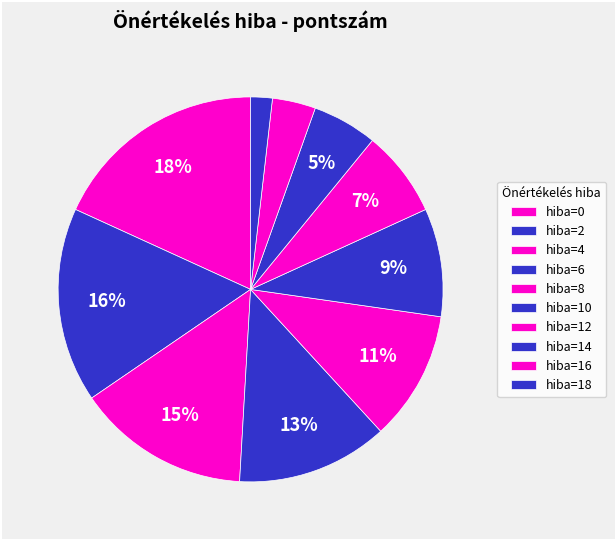

Count the number of slices in the pie.

10